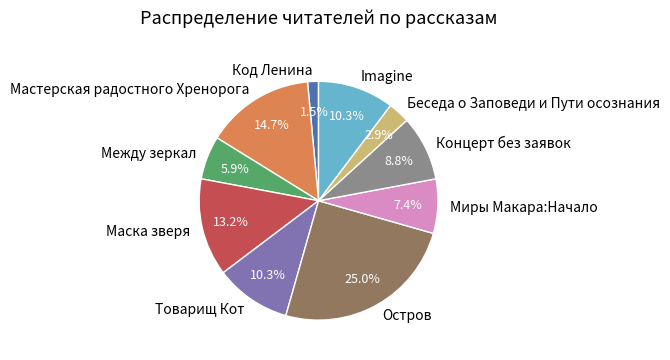

What is the ratio of the value at Между зеркал to the value at Остров?

0.2